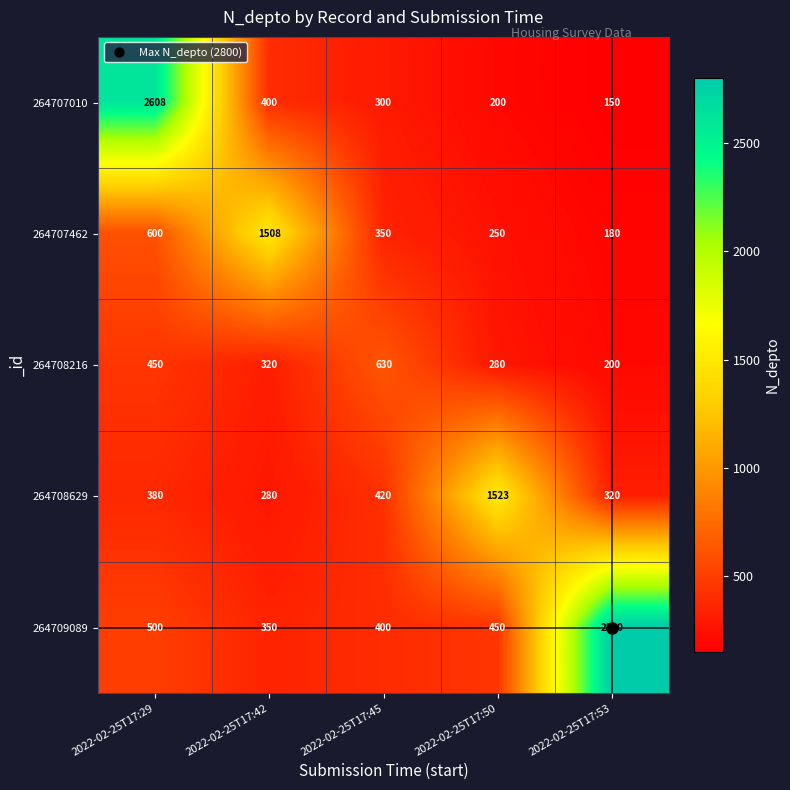

What is the sum of all 264707010 values?

3658